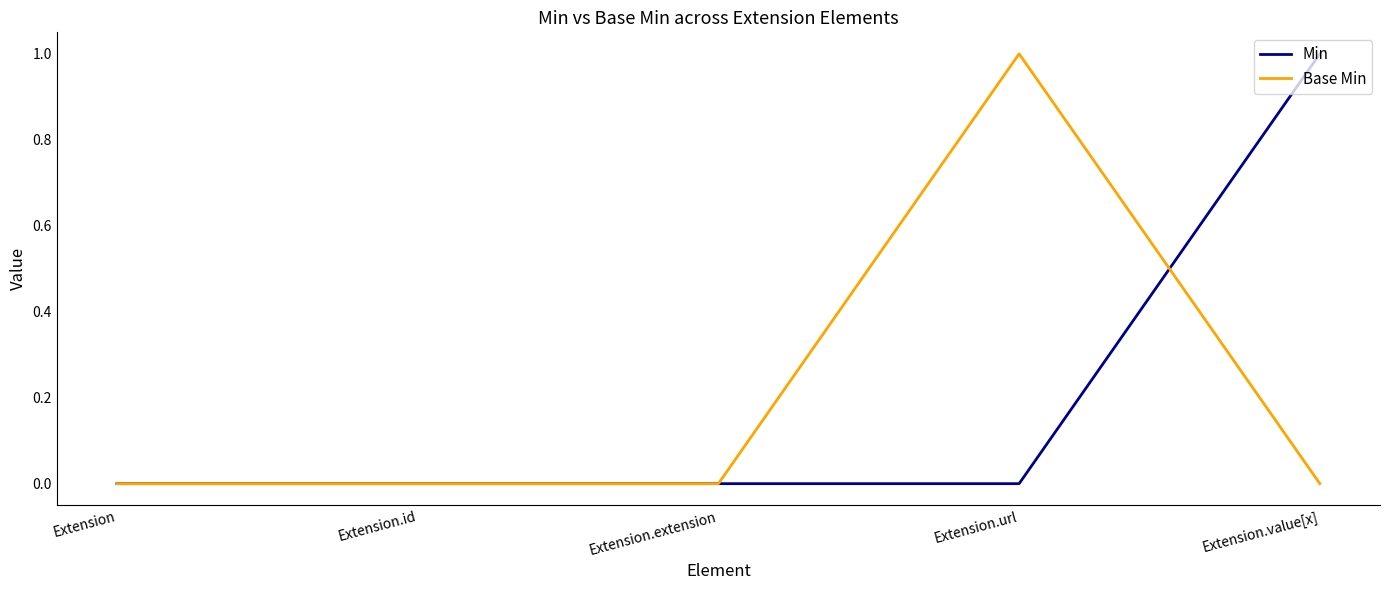

Is it true that Min equals 1 at Extension?

False